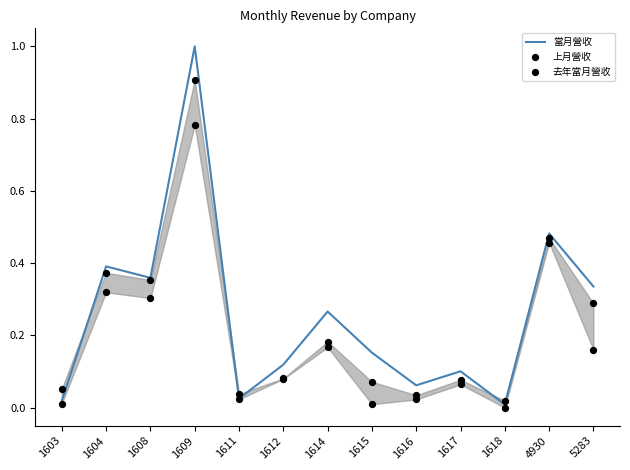

Is the value of 上月營收 at 1615 greater than the value of 當月營收 at 1612?

No